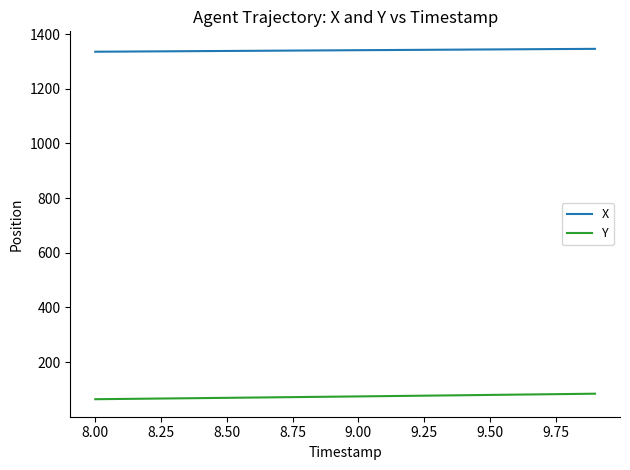

List the series in order of their peak value, highest first.

X, Y